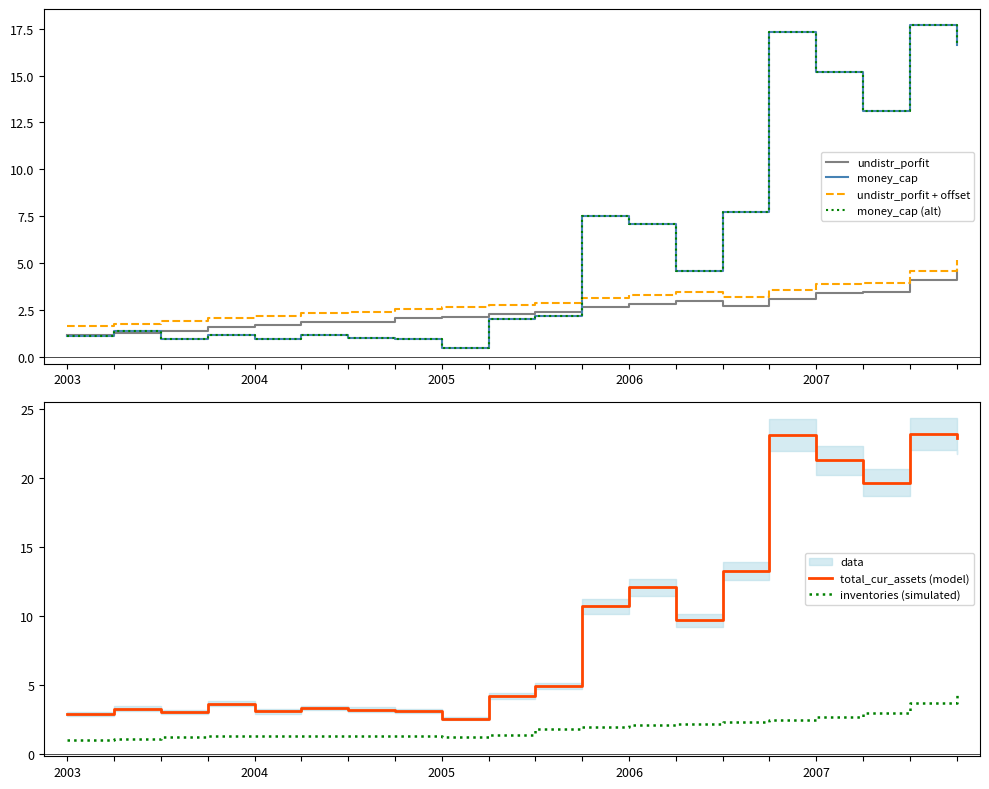

List the series in order of their peak value, highest first.

total_cur_assets (model), money_cap, money_cap (alt), undistr_porfit + offset, undistr_porfit, inventories (simulated)